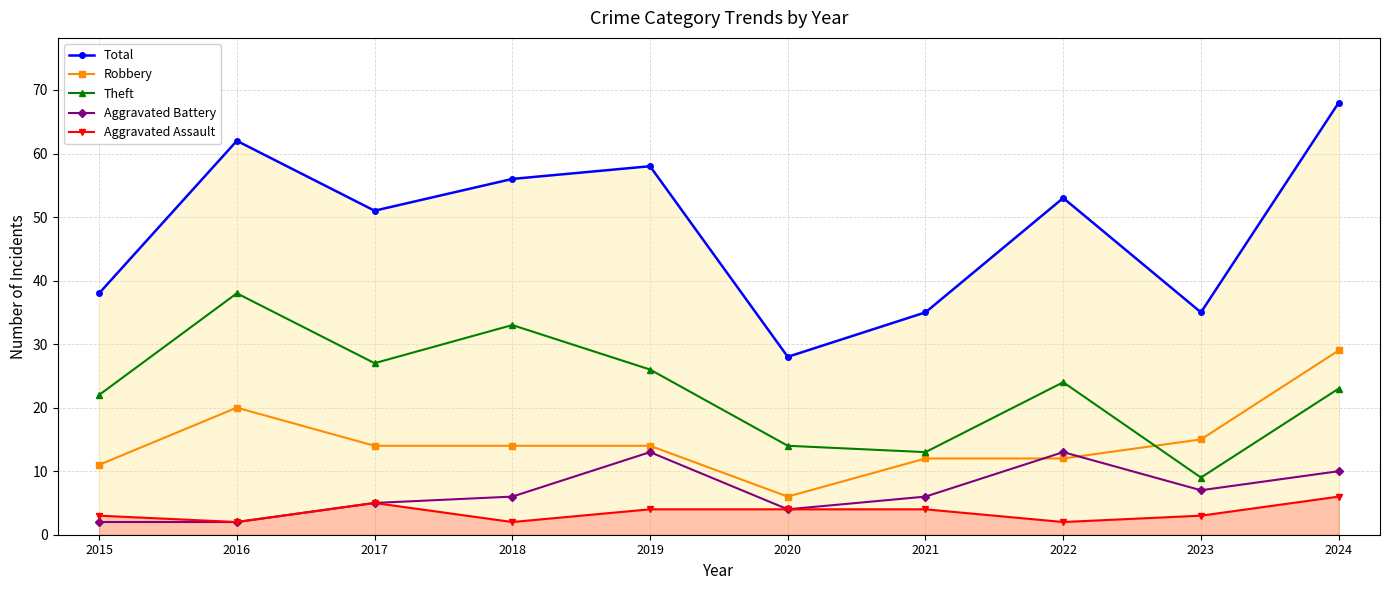

True or false: Total has more than 2 interior local peaks.

True